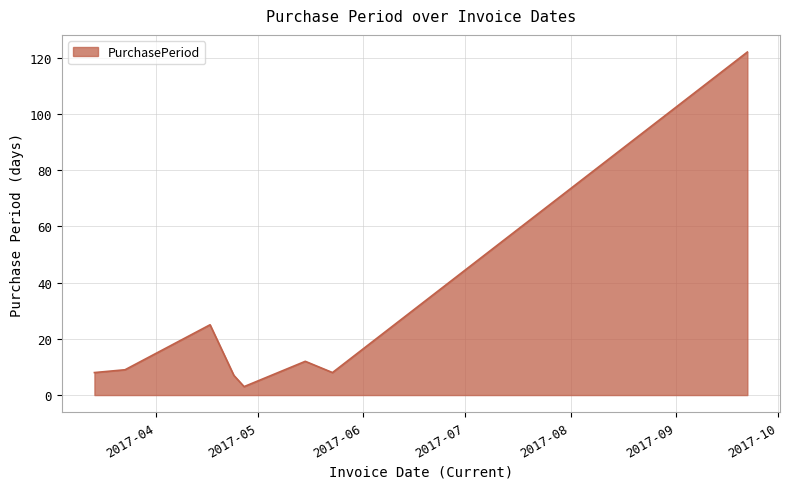

What is the maximum value shown in the chart?

122